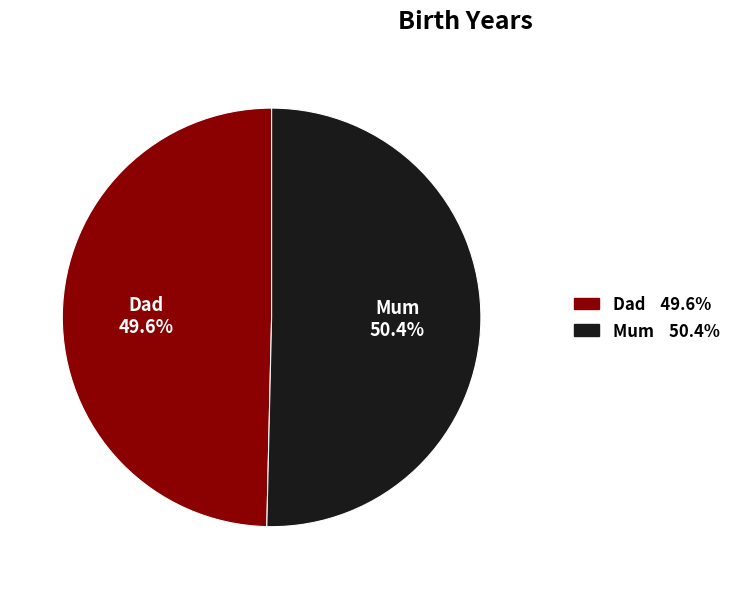

Is it true that Dad is 50% of the pie?

True